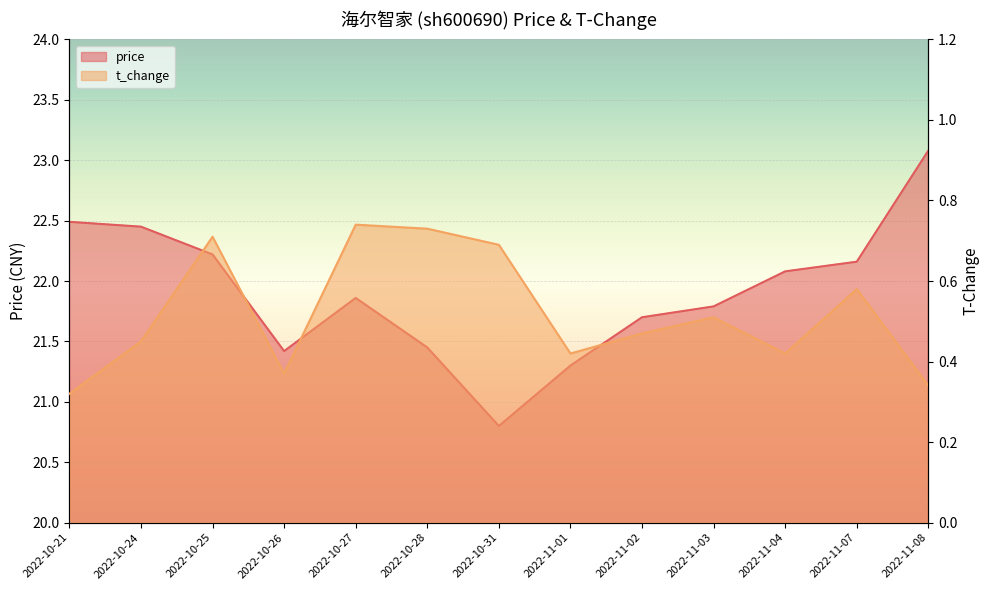

What are all the series names shown in the legend?

price, t_change